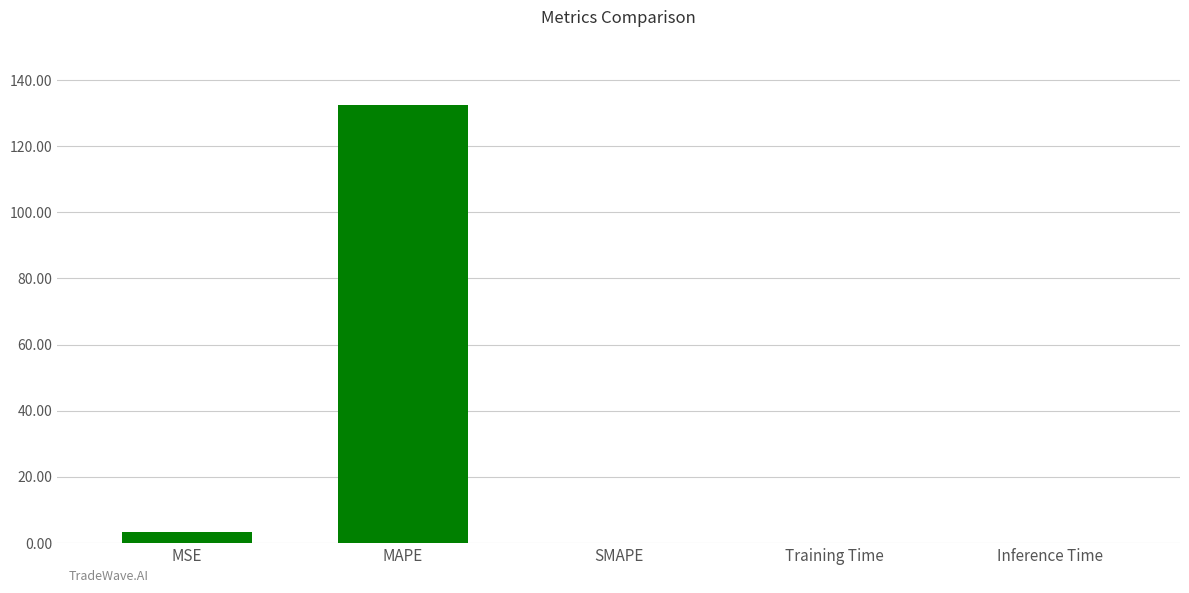

What is the sum of all values?

135.7